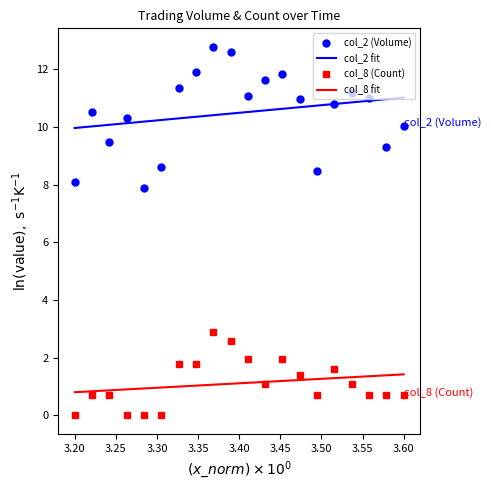

True or false: col_8 (Count) and col_2 (Volume) intersect in this chart.

False